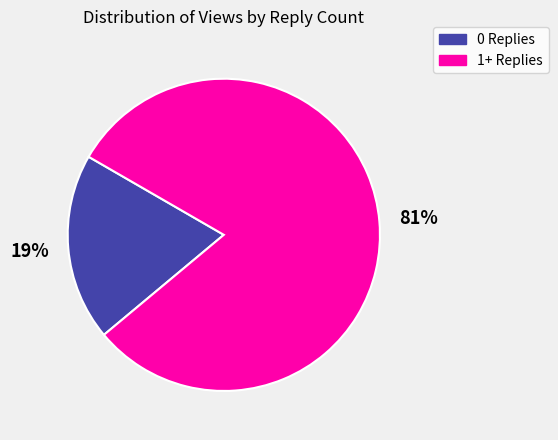

Is there any slice that represents more than half of the pie?

Yes